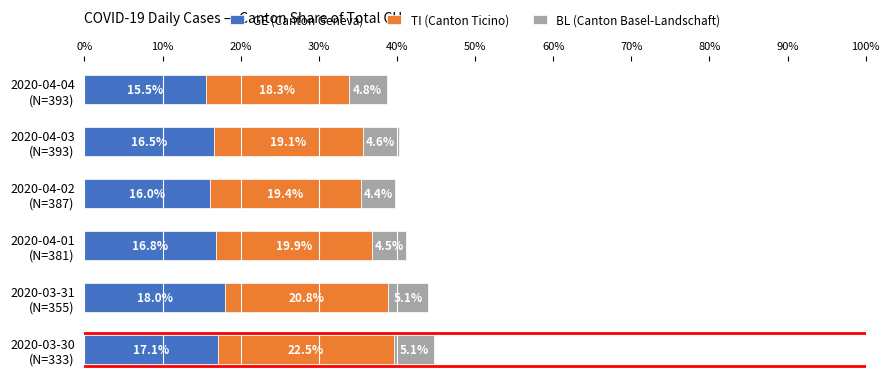

What is the lowest value of the GE (Canton Geneva) series?

15.5